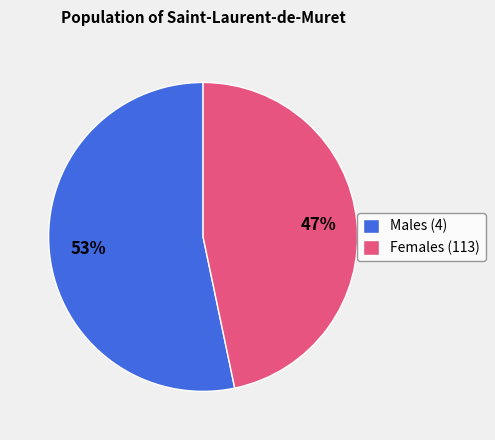

Which category has the biggest portion of the pie?

Males (4)